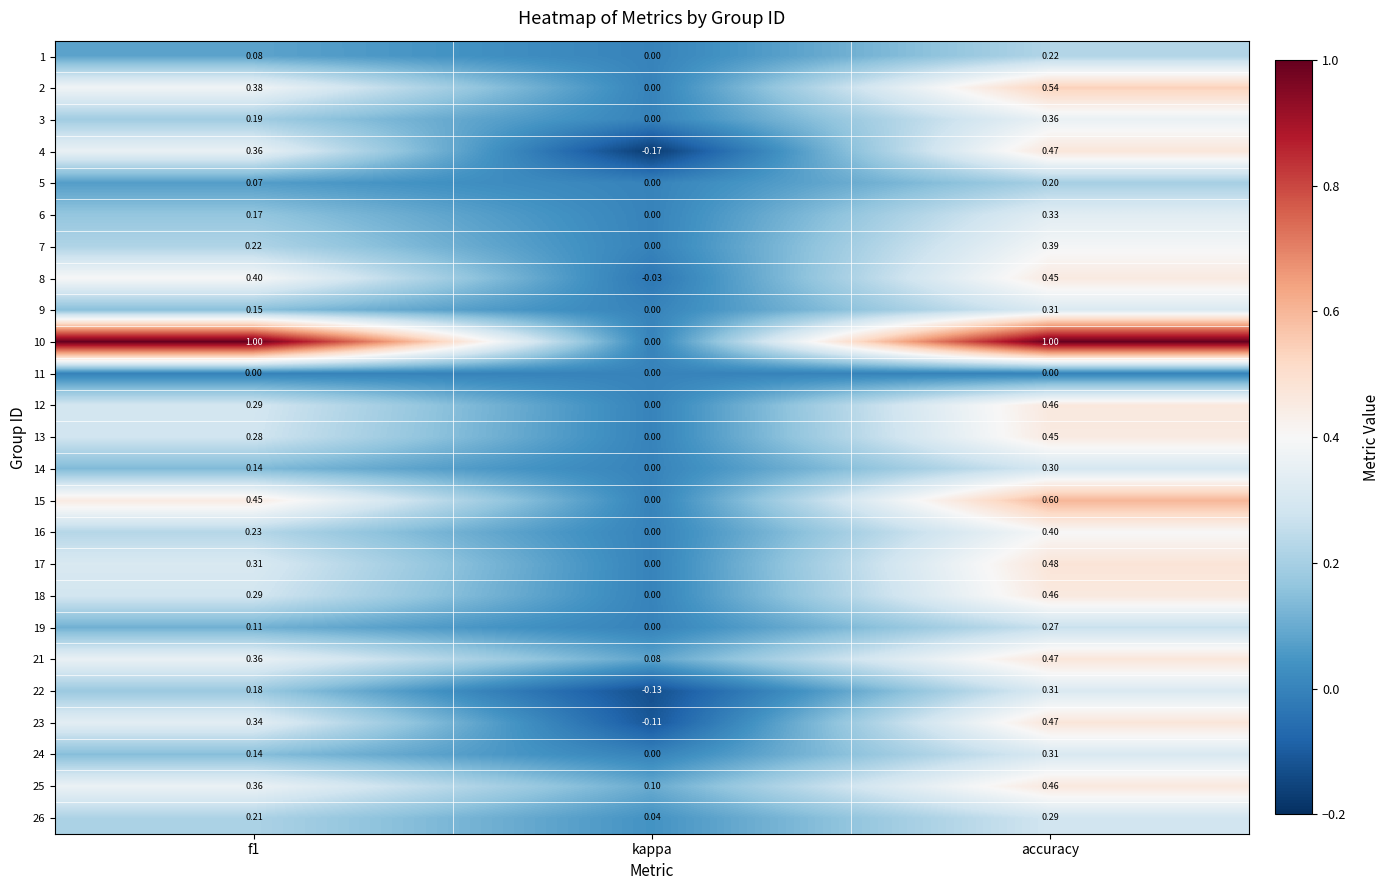

Is the value of 14 at f1 greater than the value of 13 at accuracy?

No